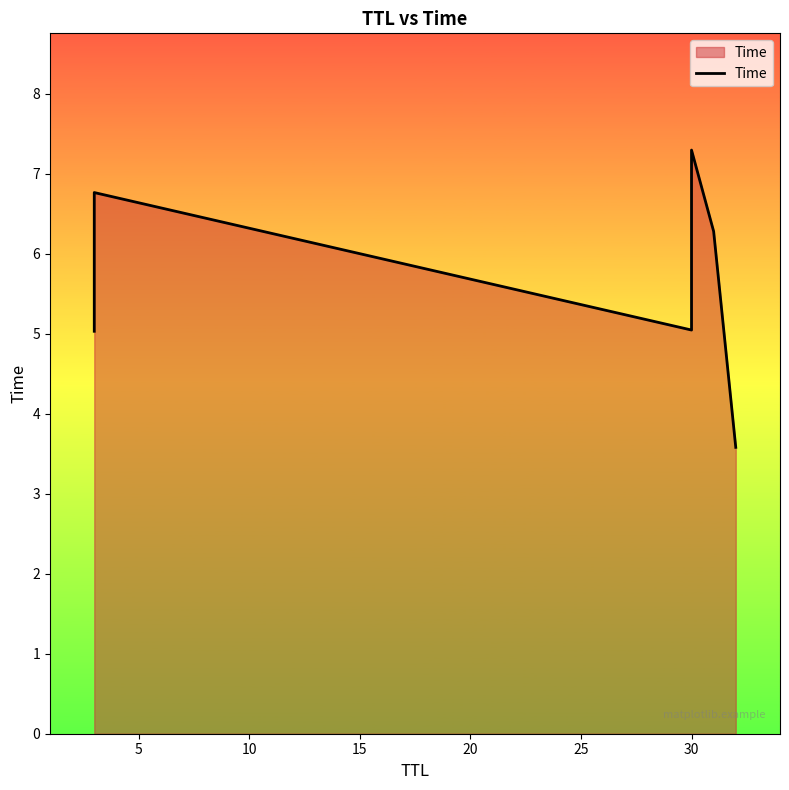

How many values exceed 6?

3